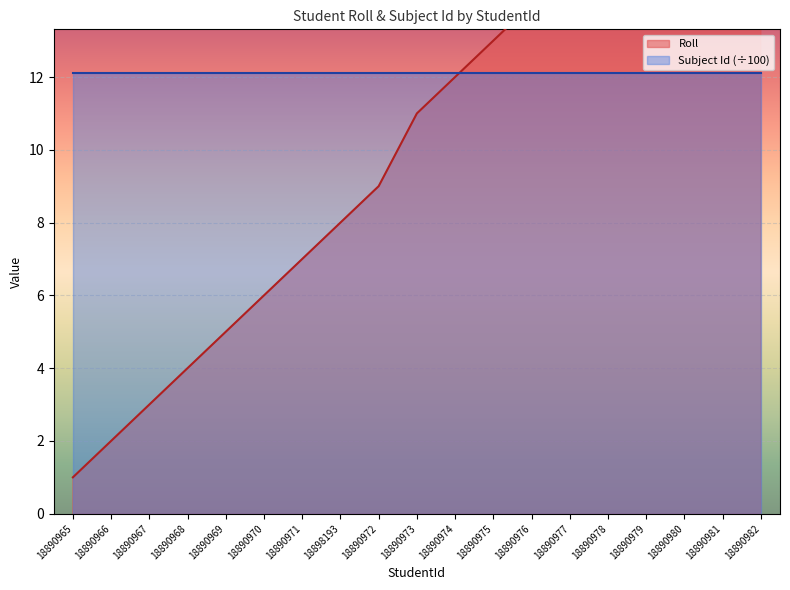

At which category does the chart reach its minimum across all series?

18890965